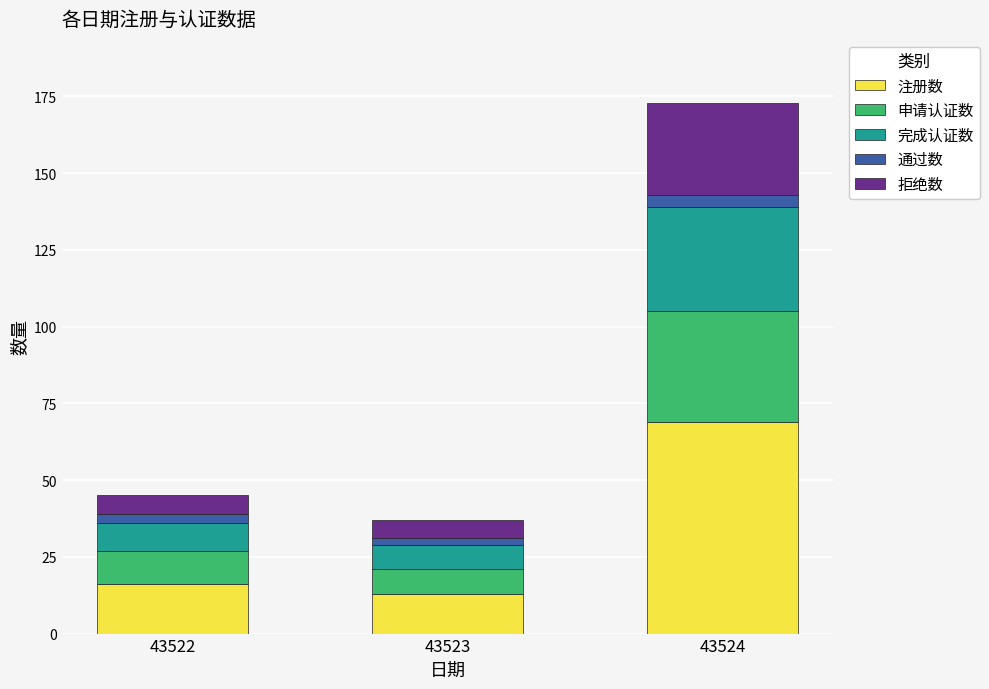

At which category is the sum across all series the highest?

43524